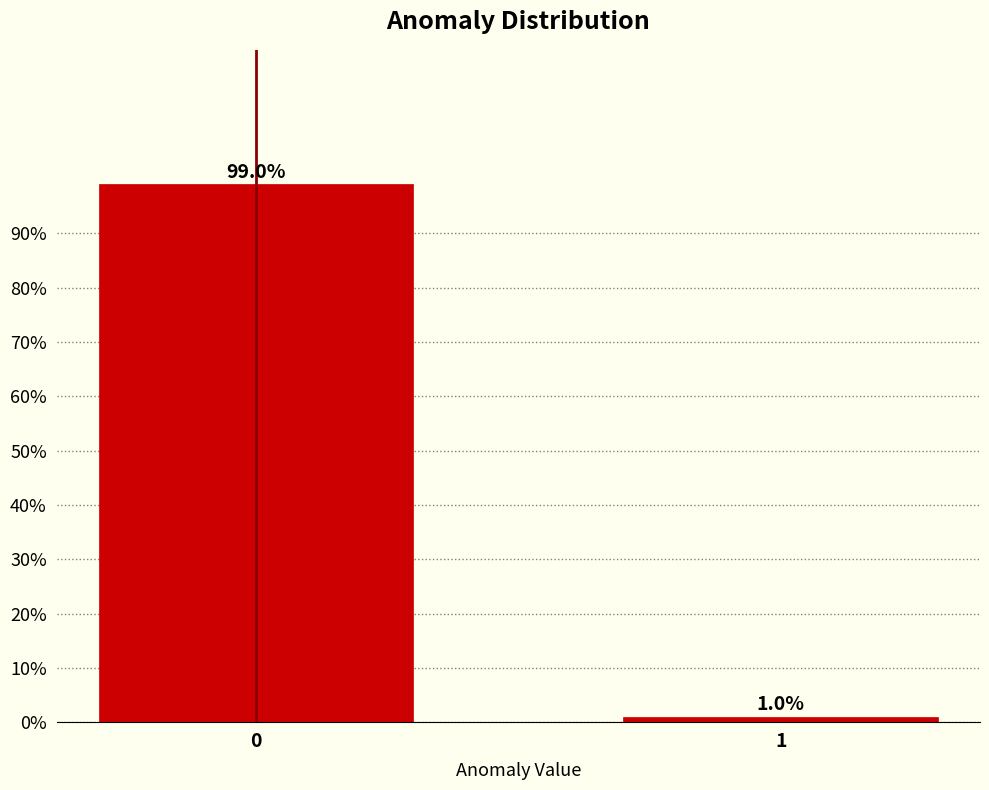

Reading right to left, list all the values displayed in this chart.

1	99